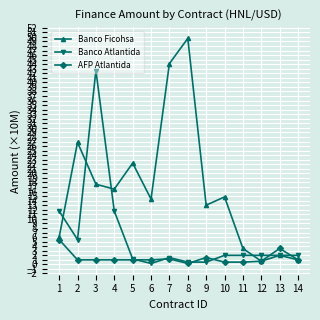

Rank the series at 4 from lowest to highest value.

AFP Atlantida, Banco Atlantida, Banco Ficohsa